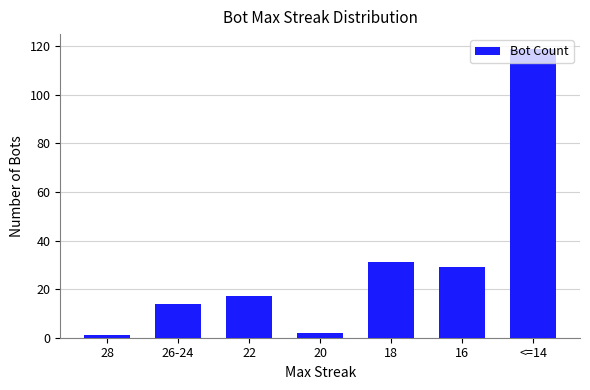

What is the maximum value shown in the chart?

119